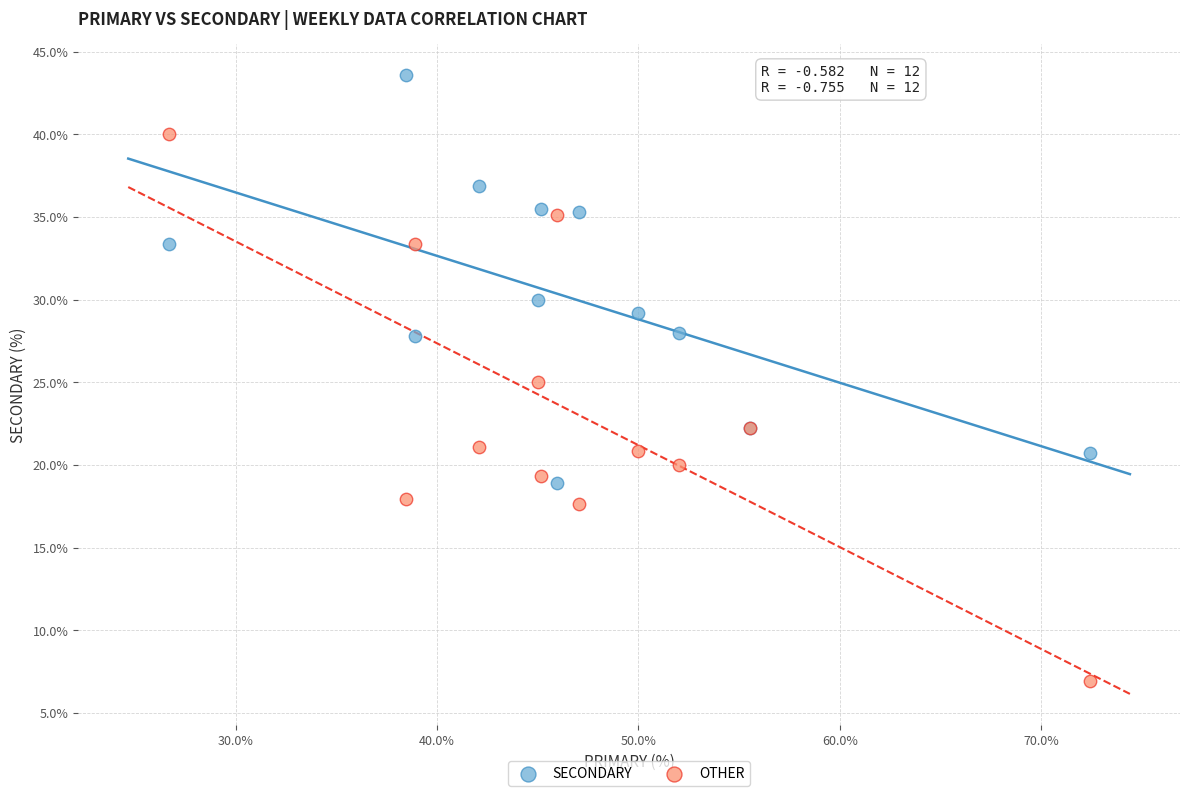

Which series contains the highest Y value?

SECONDARY